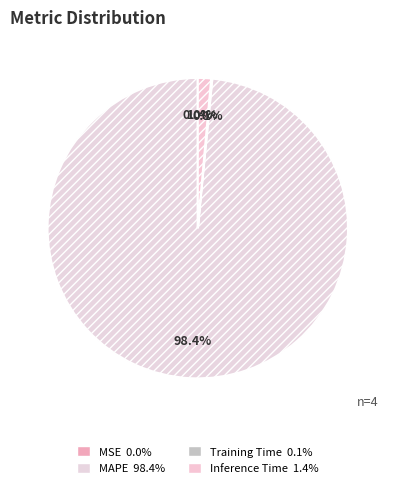

To the nearest percent, what is the difference between the largest and smallest slice percentages?

98%